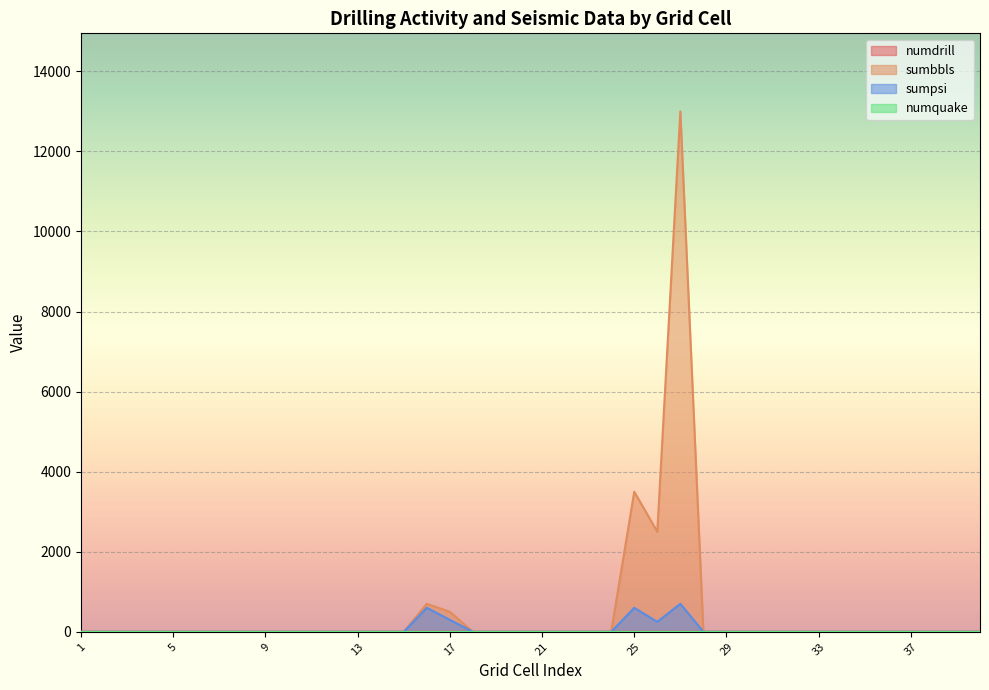

What is the difference between the second highest and second lowest values in the numdrill series?

2